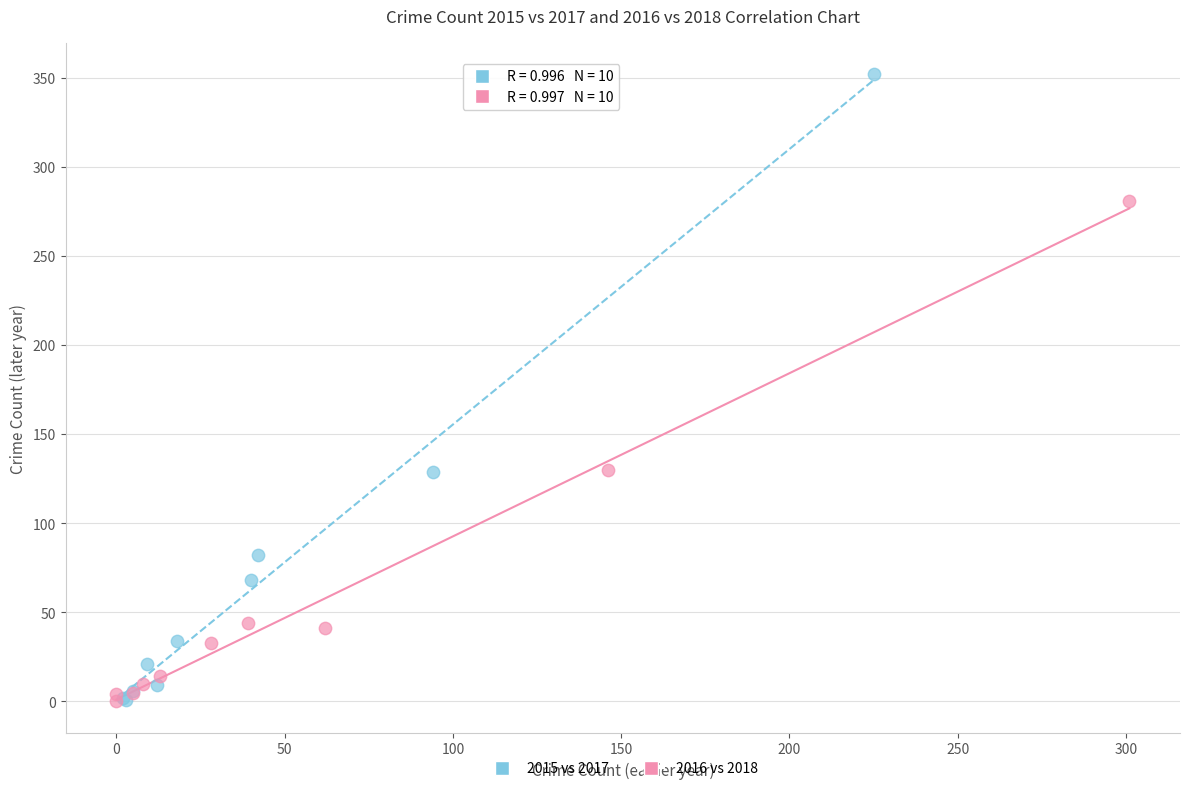

Which series contains the highest Y value?

2015 vs 2017